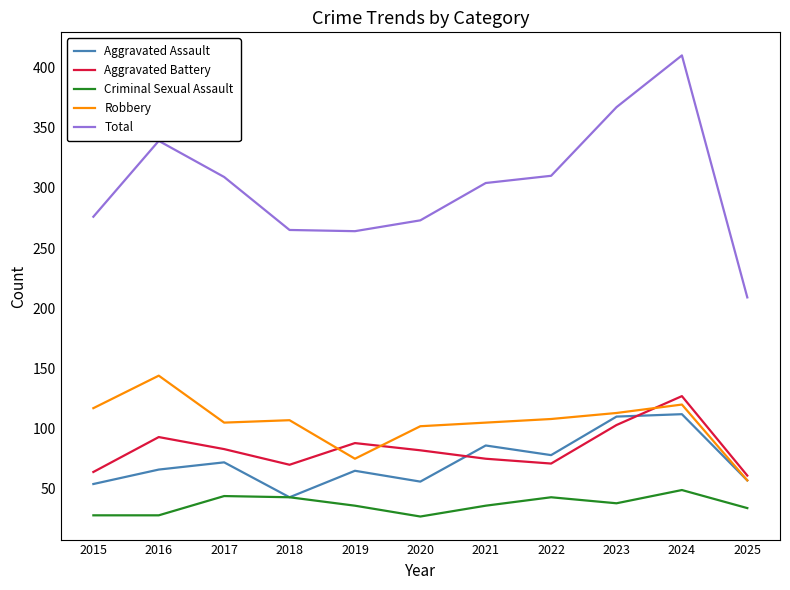

What is the spread (max minus min) of values at 2024?

361